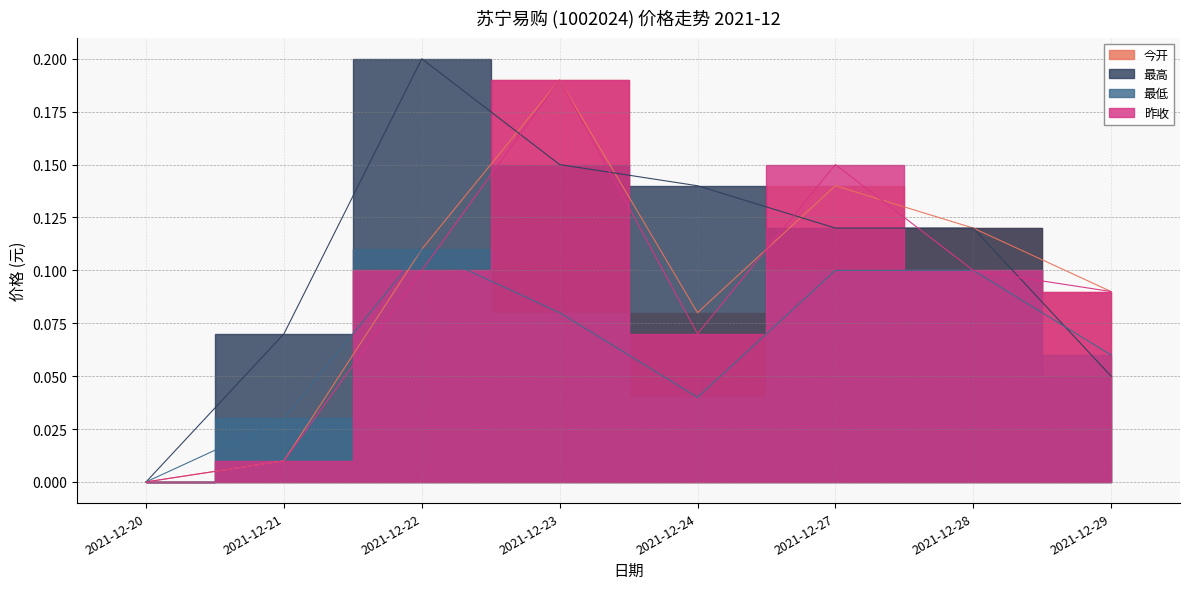

What is the sum of all 今开 values?

0.7